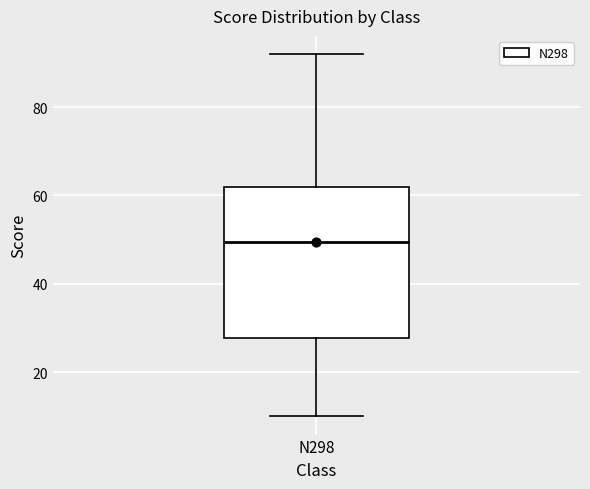

Where is the lower edge of the box for N298 on the y-axis? The values are not printed on the chart, so give them approximately, as read against the axis.

28